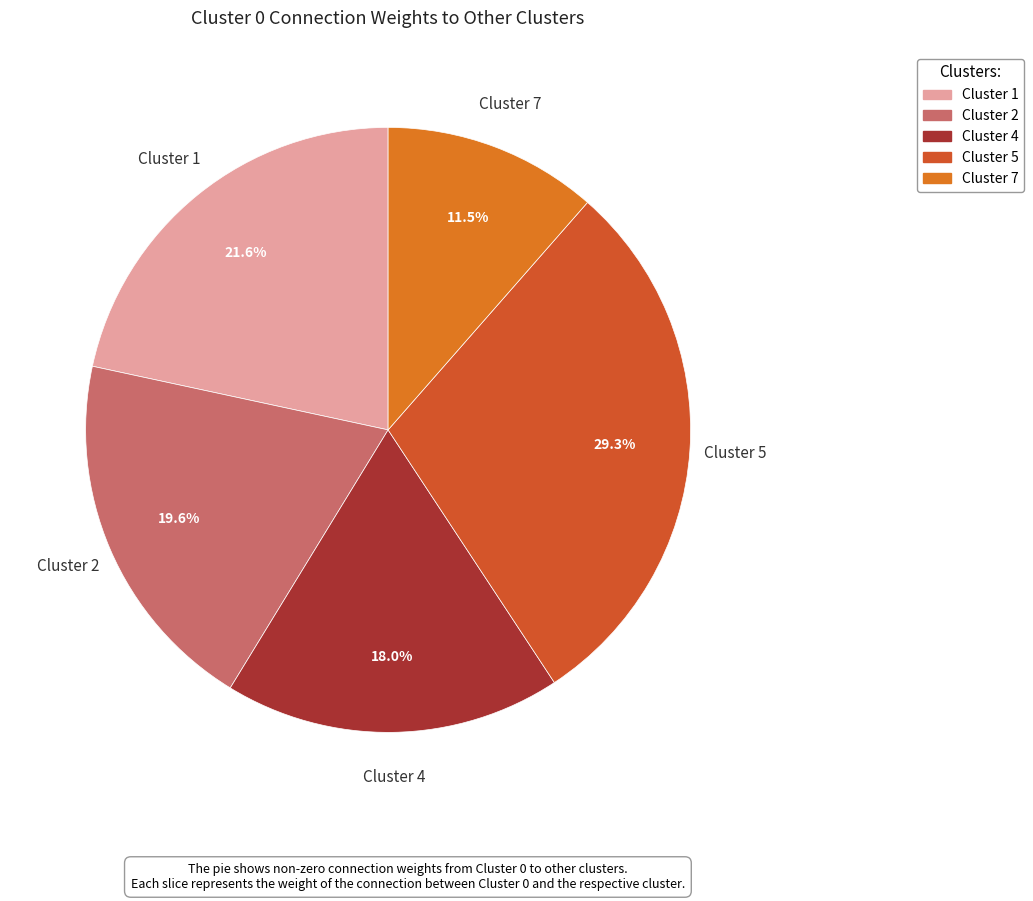

How many slices are in this pie chart?

5